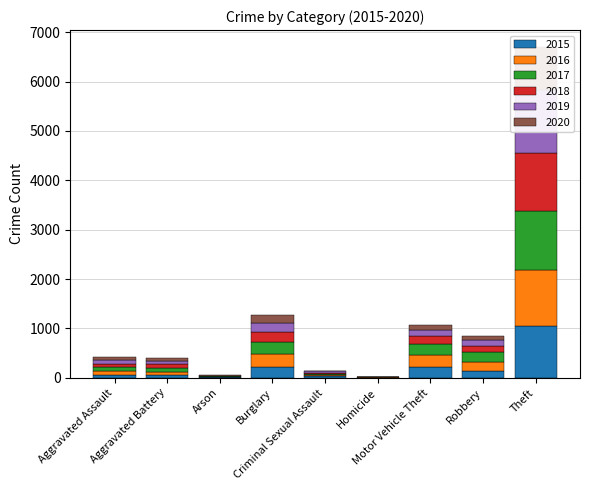

What is the difference between the second highest and second lowest values in the 2019 series?

177